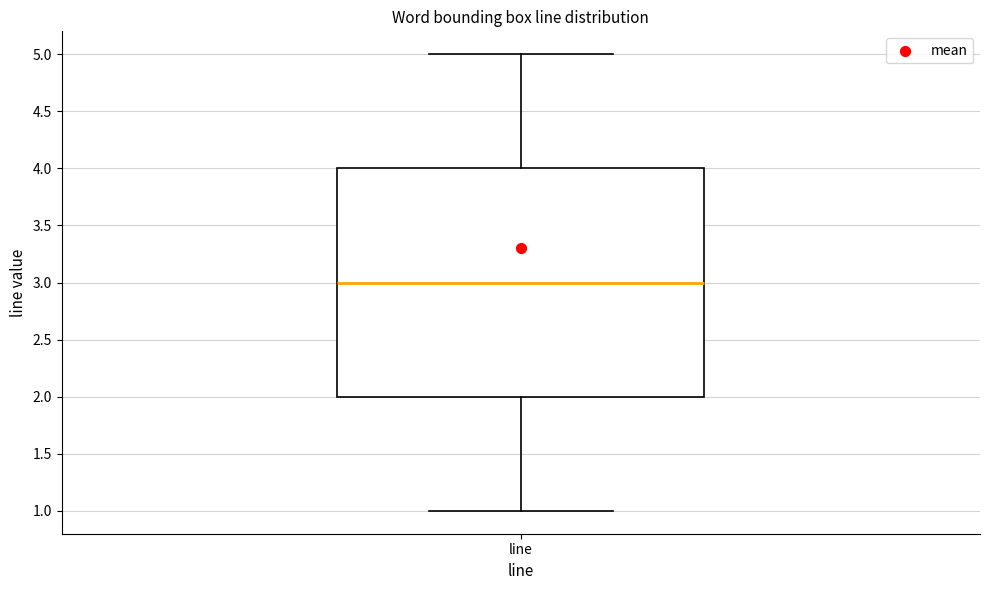

Transcribe this box plot: give where the median line is, the range the box spans, and where the two whiskers end, as read against the y-axis. The values are not printed on the chart, so give them approximately, as read against the axis.

median 3, box 2 to 4, whiskers 1 to 5